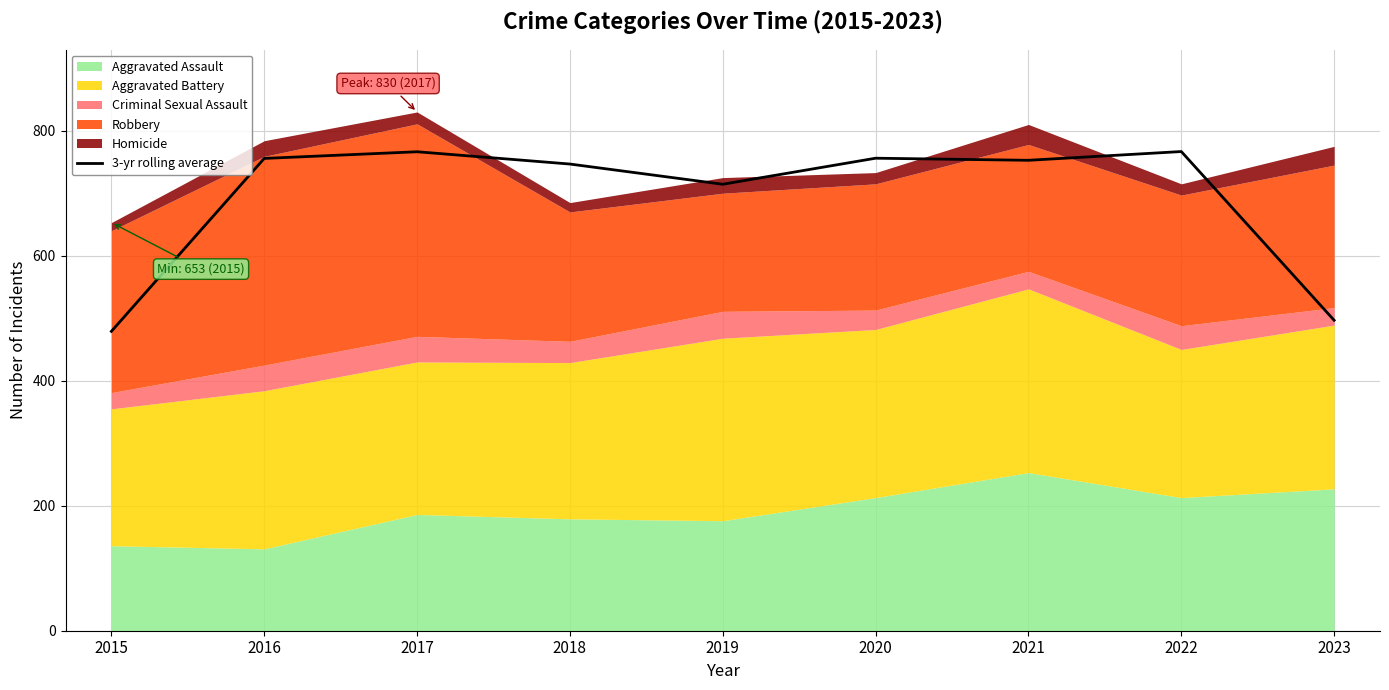

At which label is 3-yr rolling average closest to 622?

2019